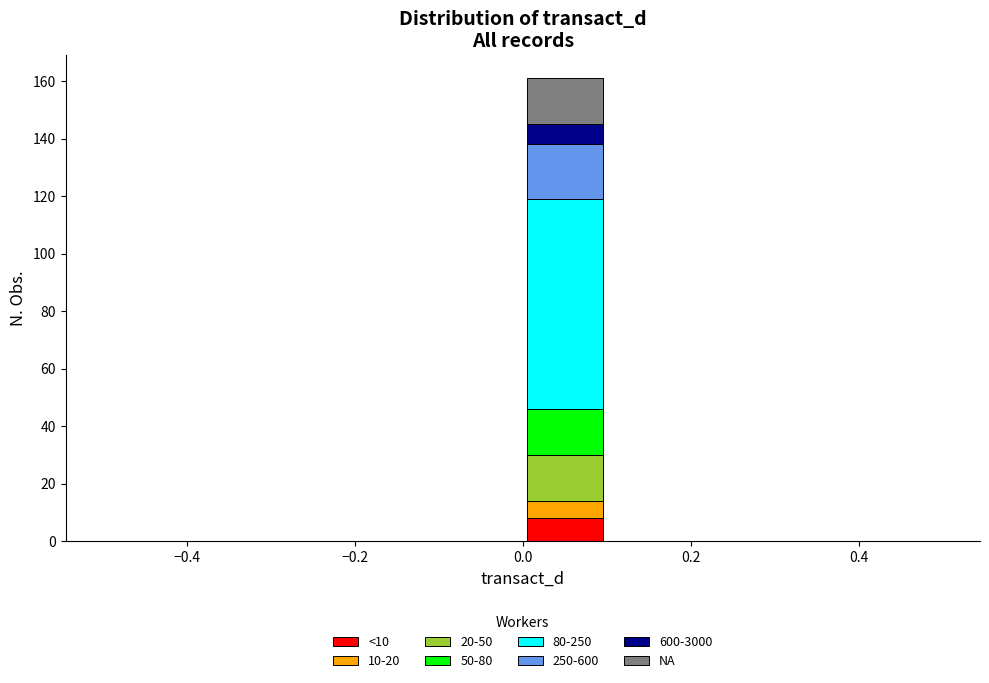

Reading left to right, transcribe this chart: for each stacked bar, give the range it covers on the x-axis and its total height. The values are not printed on the chart, so give them approximately, as read against the axis.

-0.5 to -0.4: 0
-0.4 to -0.3: 0
-0.3 to -0.2: 0
-0.2 to -0.1: 0
-0.1 to 0.0: 0
0.0 to 0.1: 162
0.1 to 0.2: 0
0.2 to 0.3: 0
0.3 to 0.4: 0
0.4 to 0.5: 0